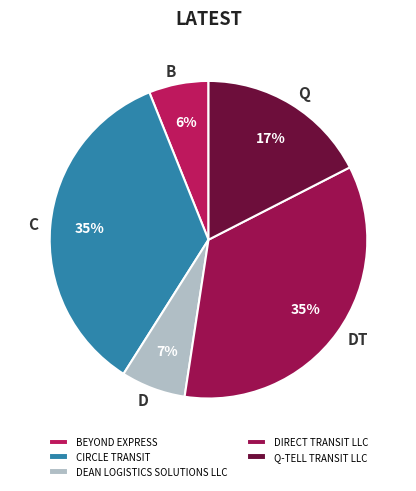

How much of the chart is everything except DEAN LOGISTICS SOLUTIONS LLC?

93.4%